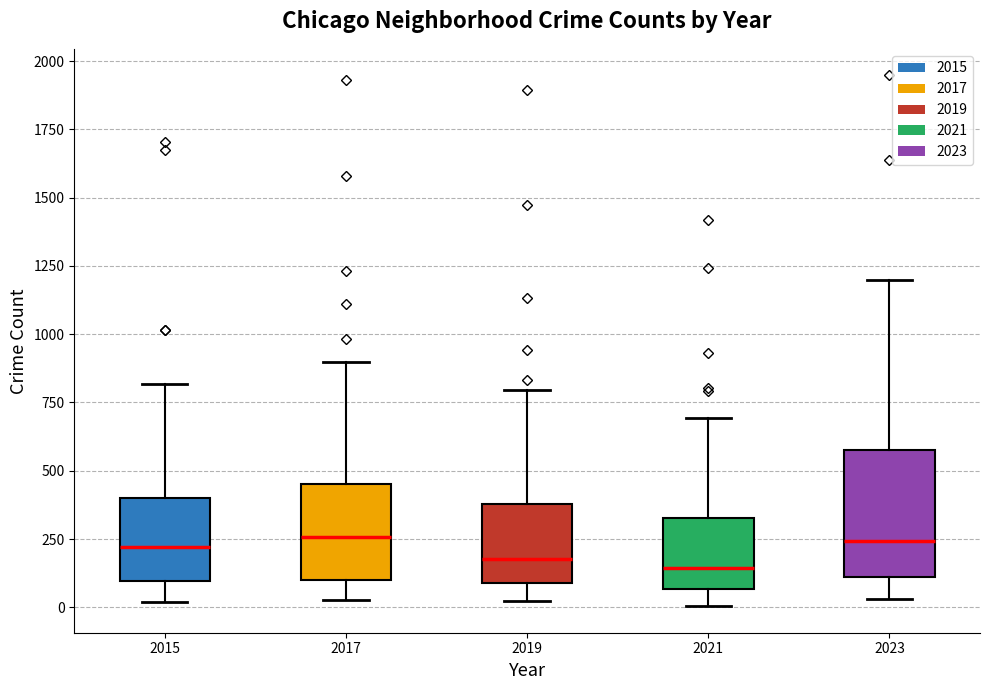

Reading left to right, transcribe this box plot: for each box, give where its median line is, the range the box spans, and where its two whiskers end, as read against the y-axis. The values are not printed on the chart, so give them approximately, as read against the axis.

2015: median 200, box 100 to 400, whiskers 0 to 800
2017: median 250, box 100 to 450, whiskers 50 to 900
2019: median 200, box 100 to 400, whiskers 0 to 800
2021: median 150, box 50 to 350, whiskers 0 to 700
2023: median 250, box 100 to 600, whiskers 50 to 1200